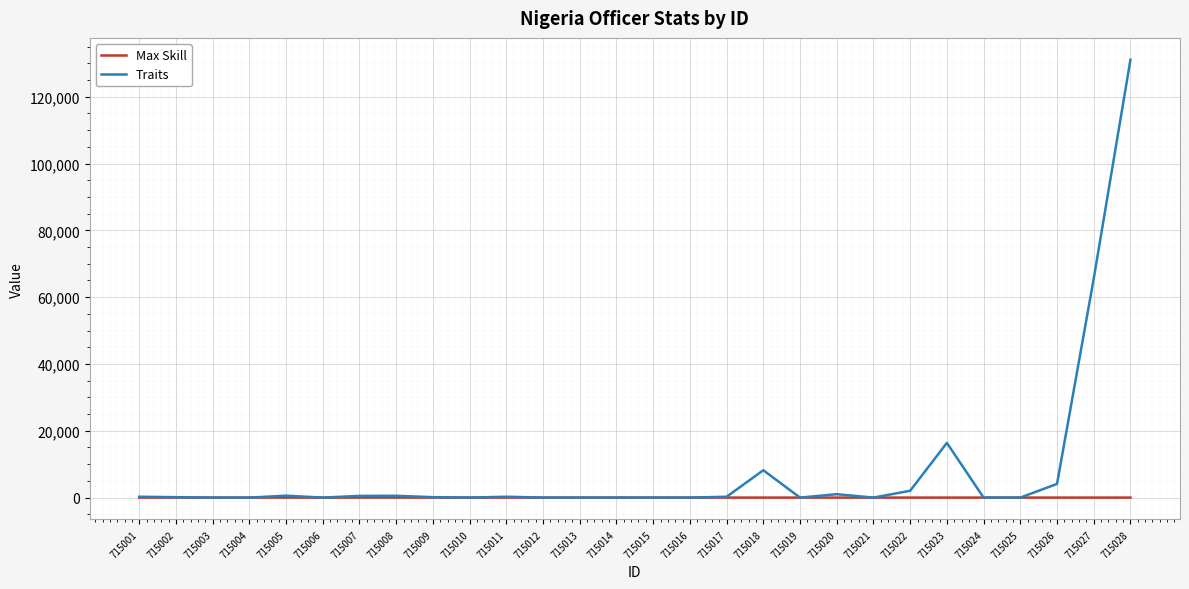

At which category is the sum across all series the highest?

715028